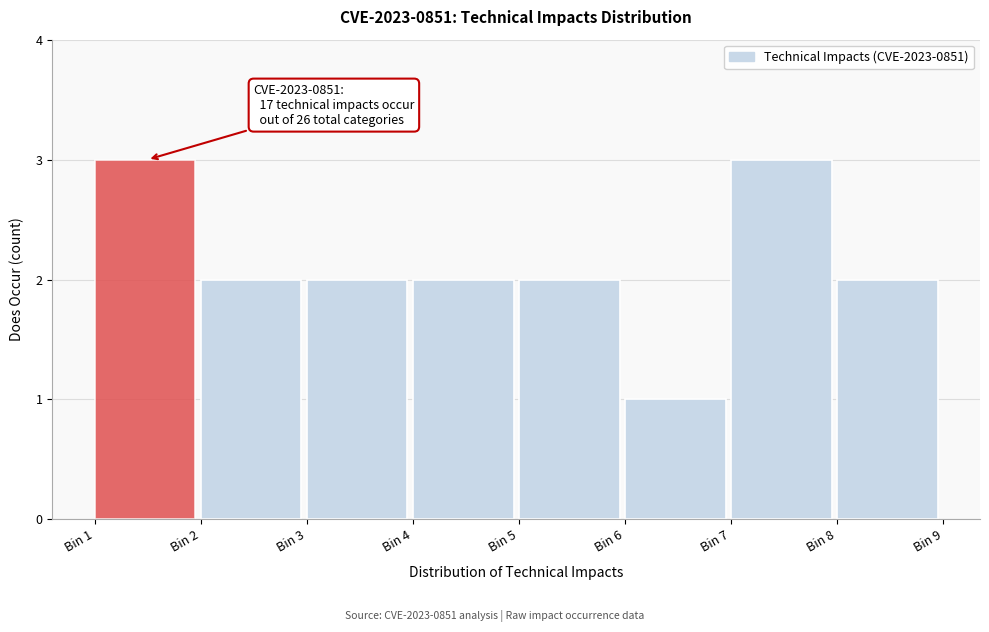

Reading right to left, list all the values displayed in this chart.

2	3	1	2	2	2	2	3